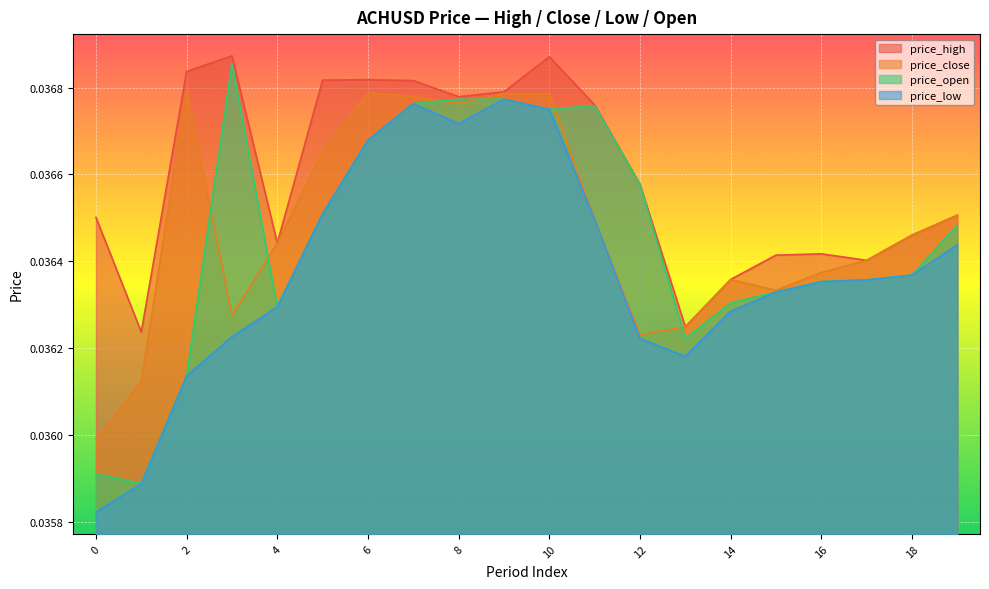

Does the chart display data point markers on the line(s)?

No